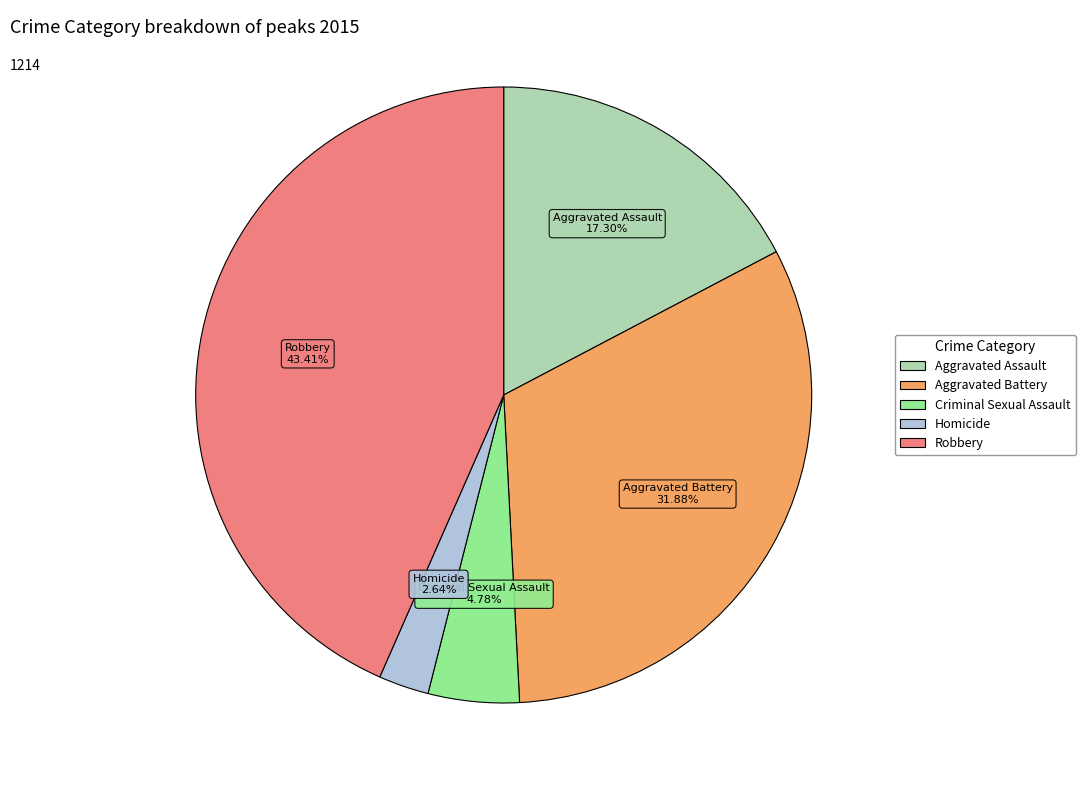

How much of the chart is everything except Criminal Sexual Assault?

95.2%